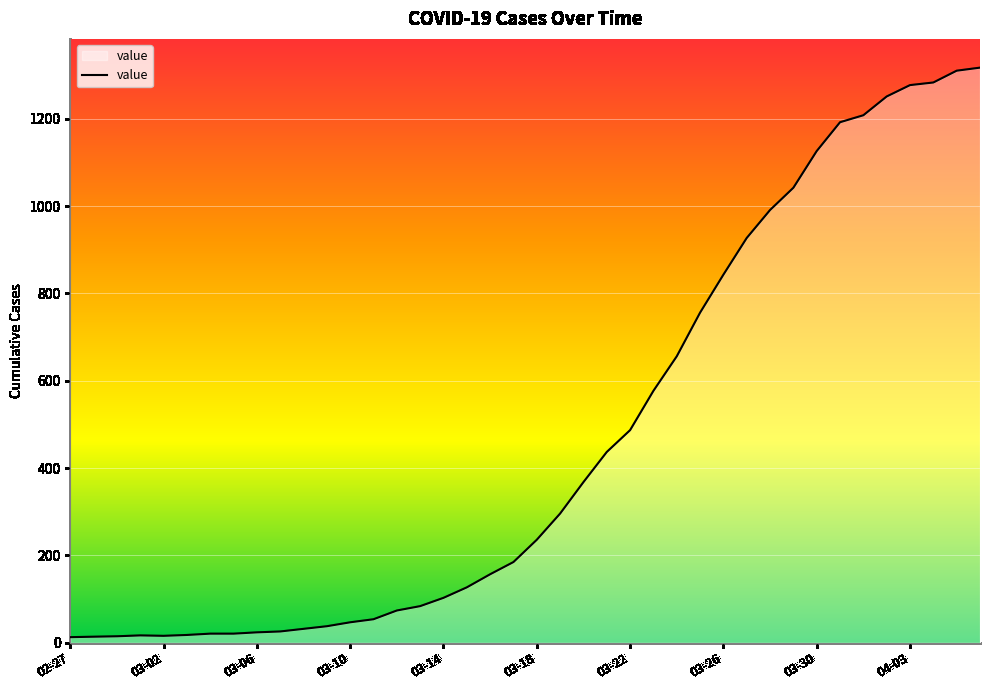

What is the maximum value shown in the chart?

1317